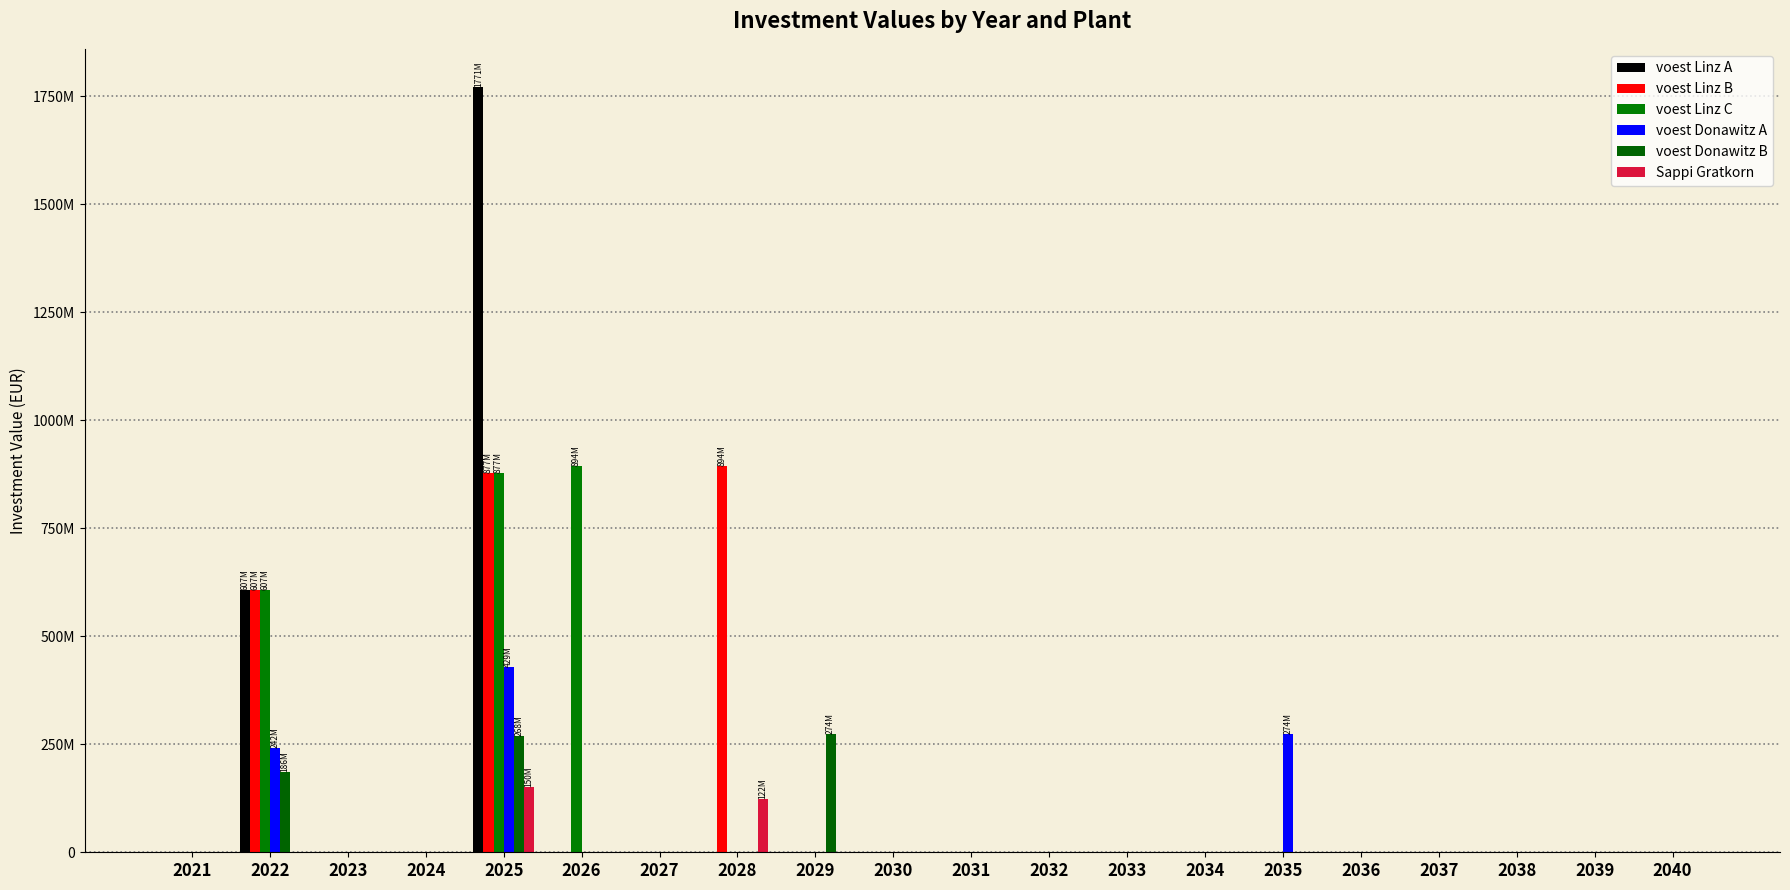

Which series has the largest range (max minus min)?

voest Linz A